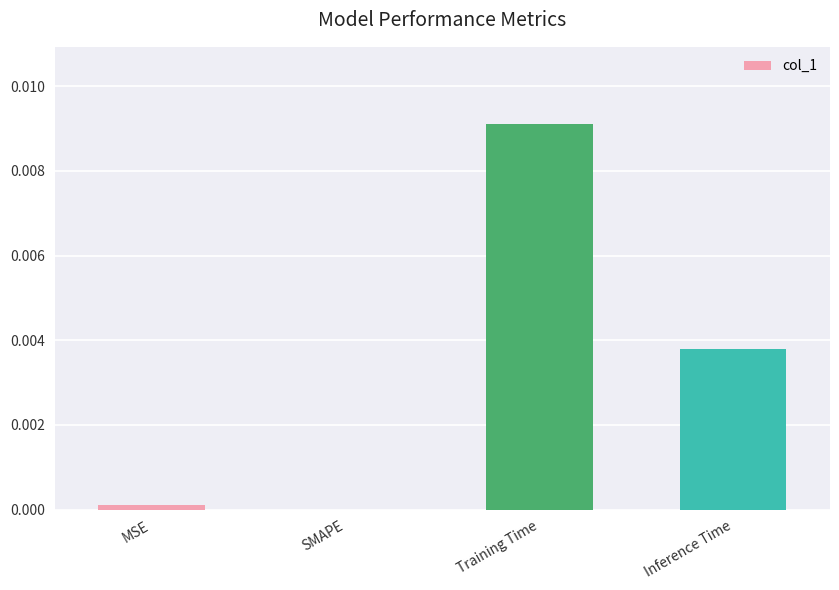

Count the number of values greater than 0.

3